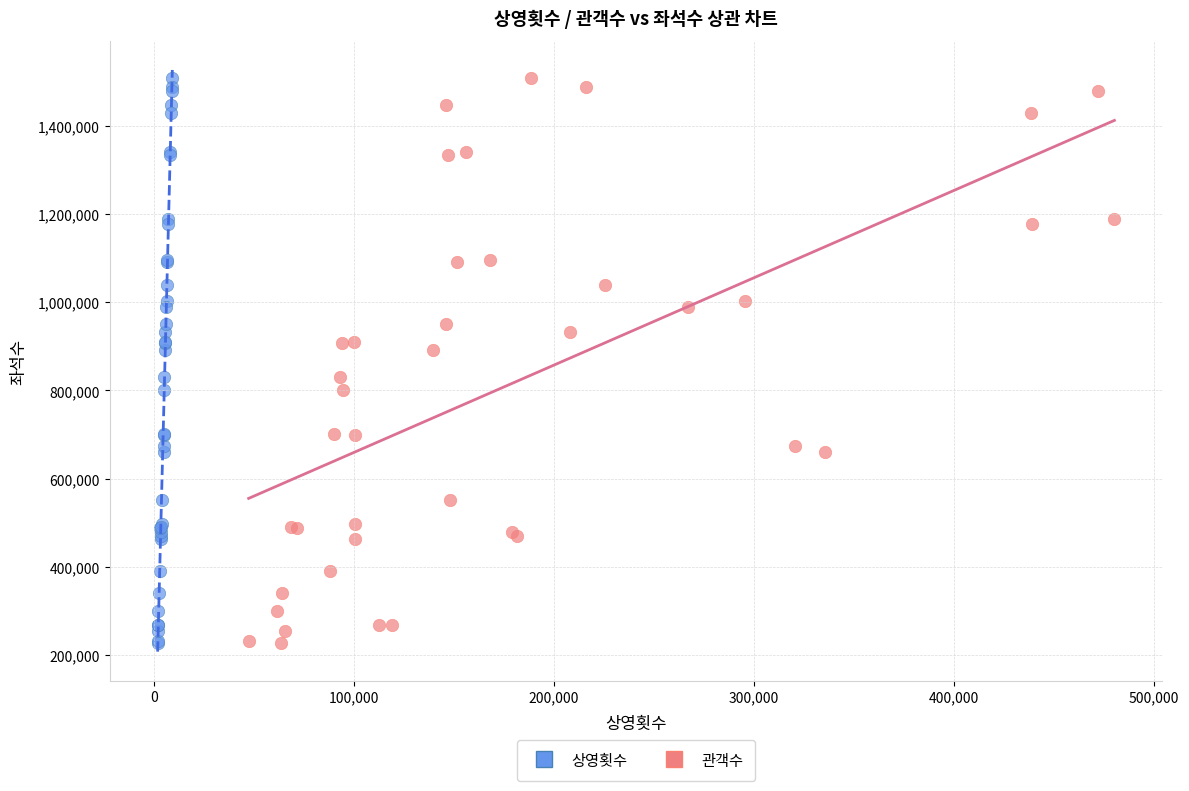

What are all the series names shown in the legend?

상영횟수, 관객수